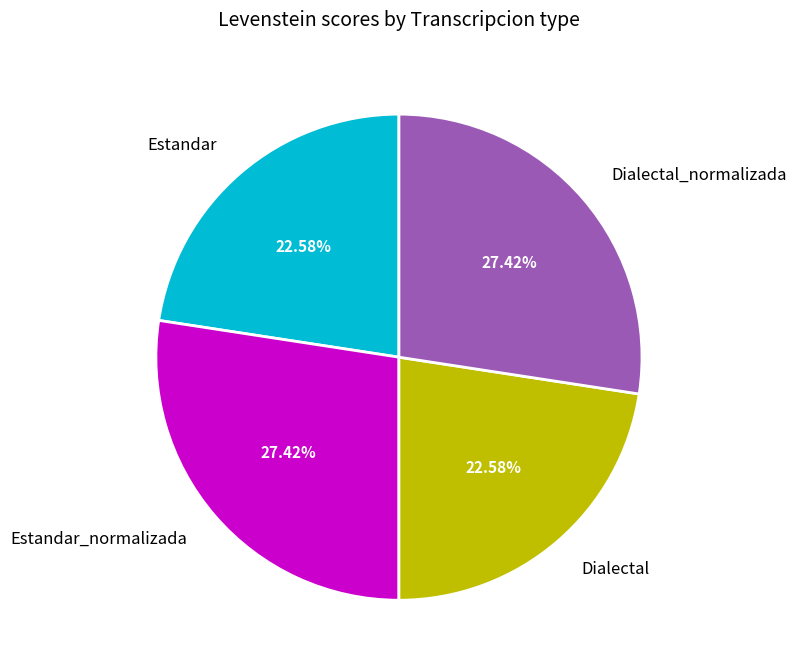

Is there a majority slice in this chart?

No